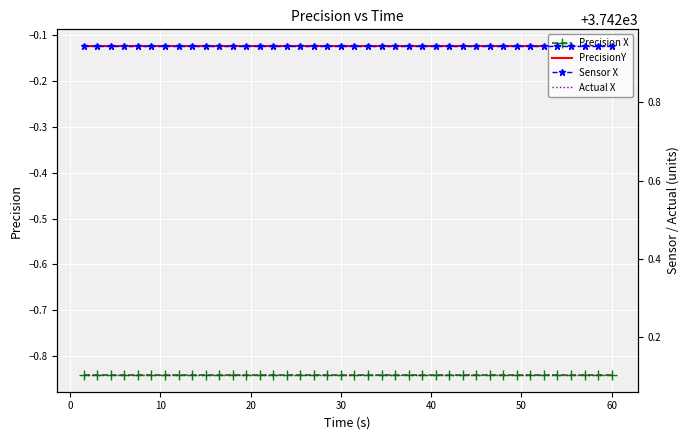

The value of Precision X at 60 is -1.2. True or false?

False